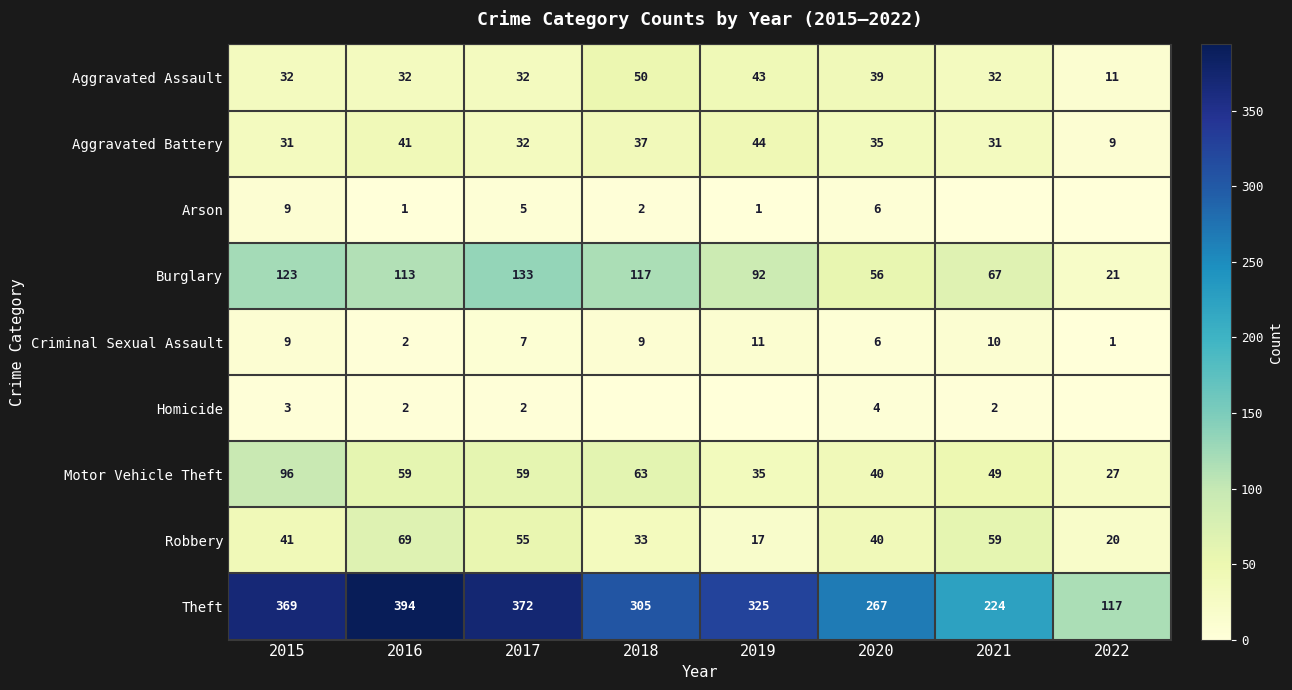

What is the difference between the maximum and second lowest values in the Aggravated Assault series?

18